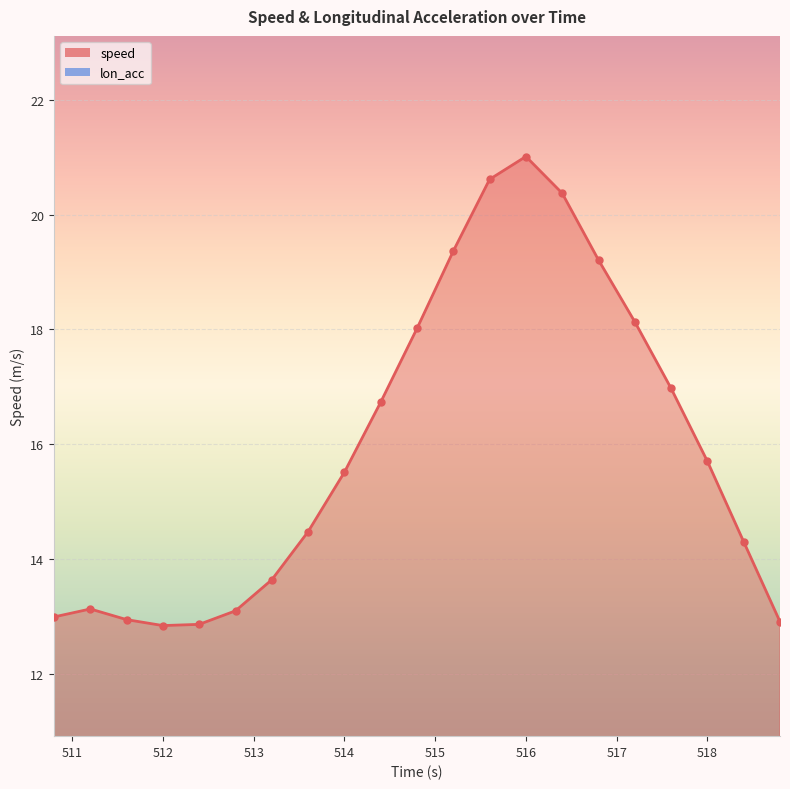

How many values in the speed series exceed 15?

11